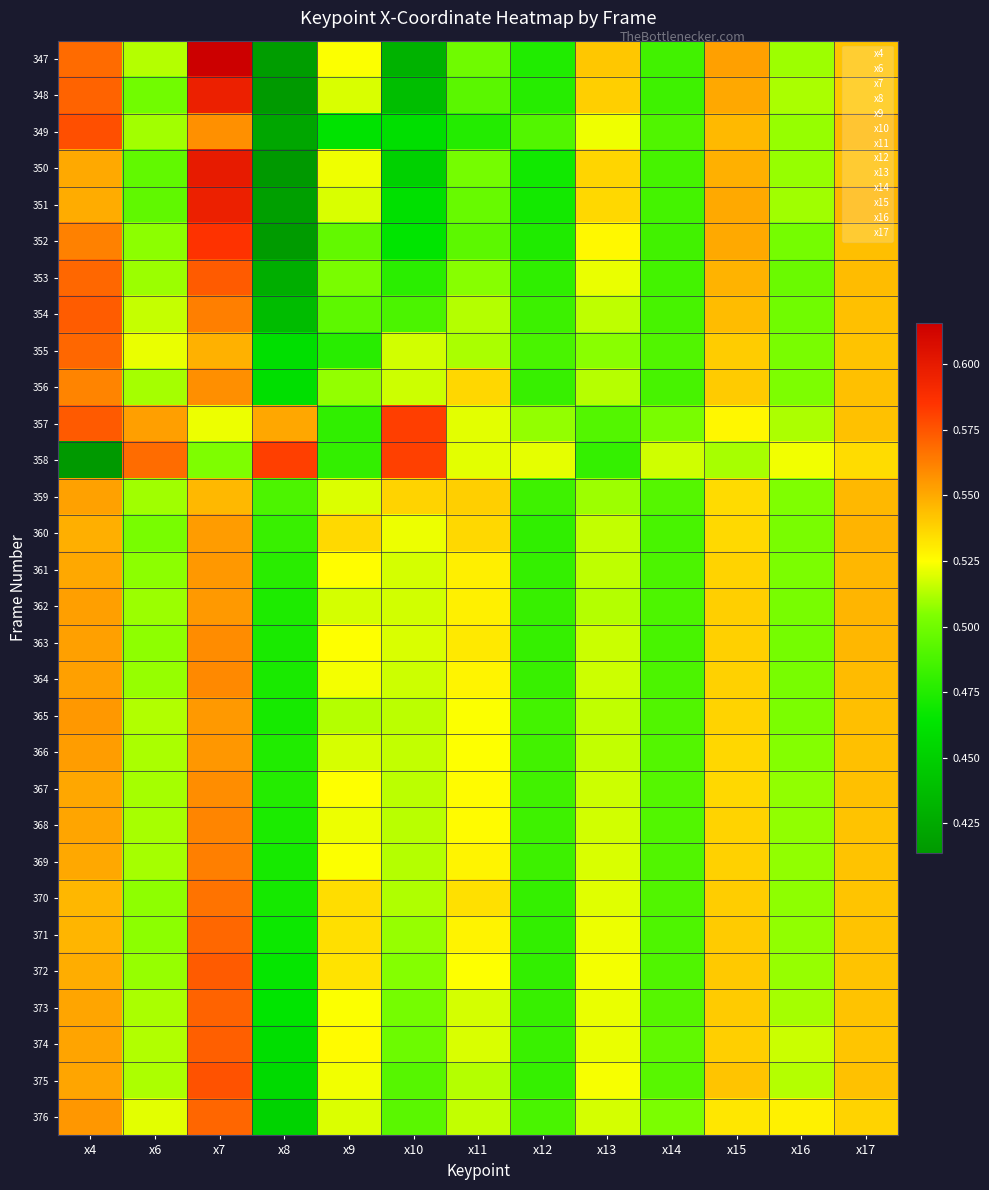

At which category is the sum across all series the highest?

x7